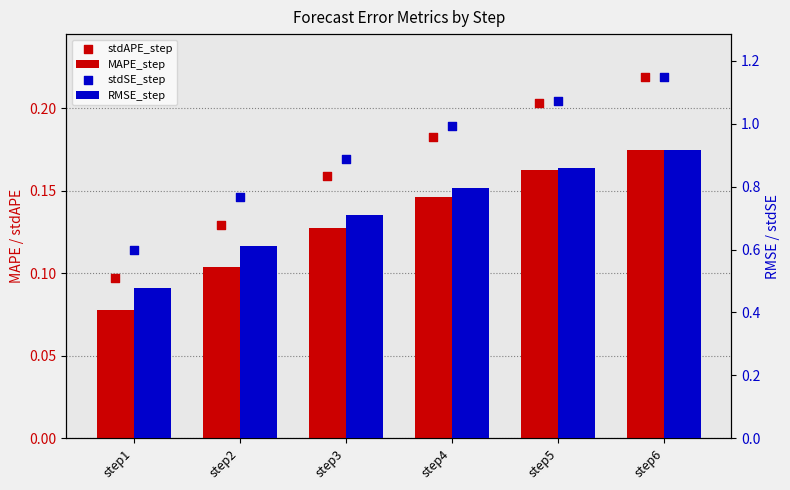

Which series has the largest total across all categories?

stdSE_step